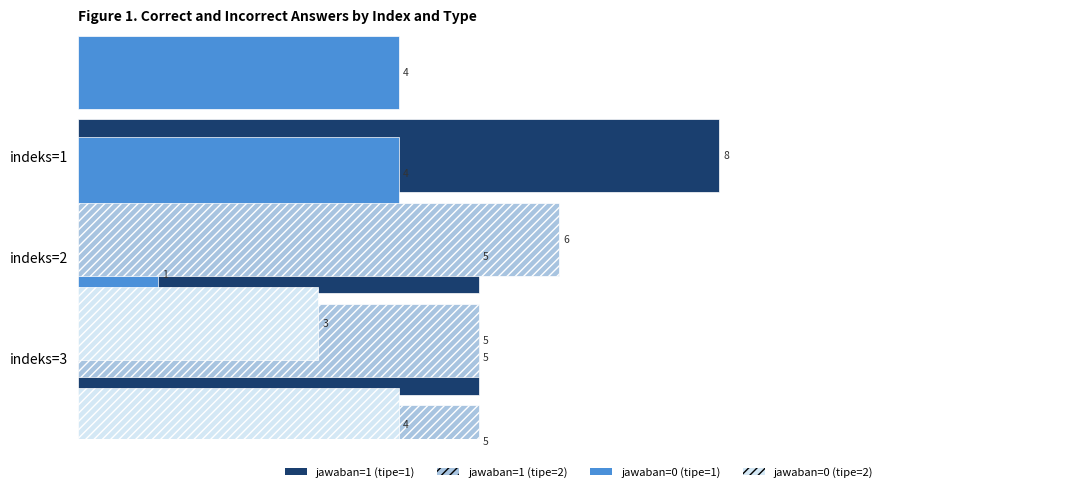

True or false: jawaban=0 (tipe=2) has a value of 0.1 at 0.4.

False